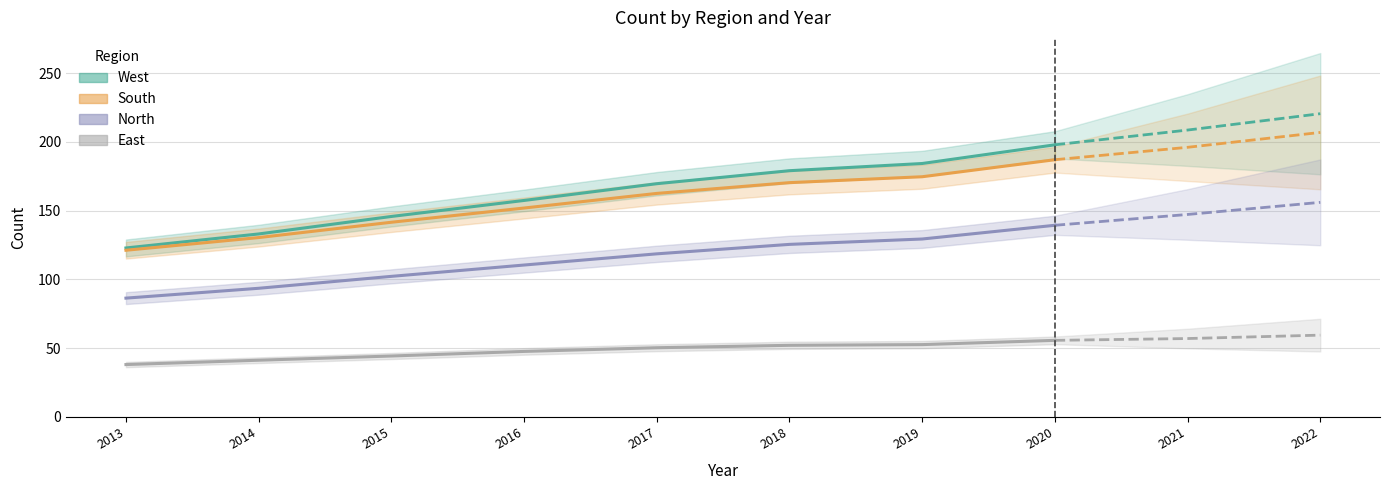

What is the difference between the maximum and minimum values in the North series?

53.0